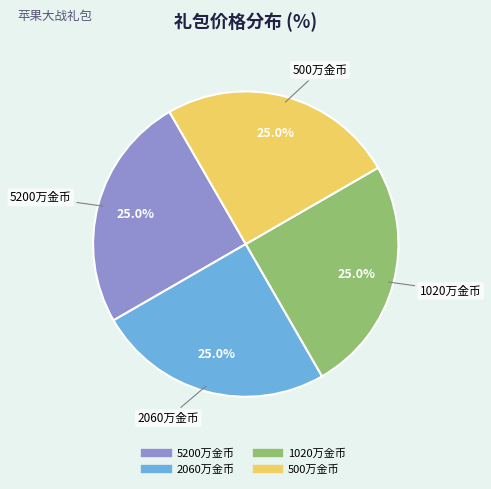

The 5200万金币 slice represents 25% of the pie. True or false?

True